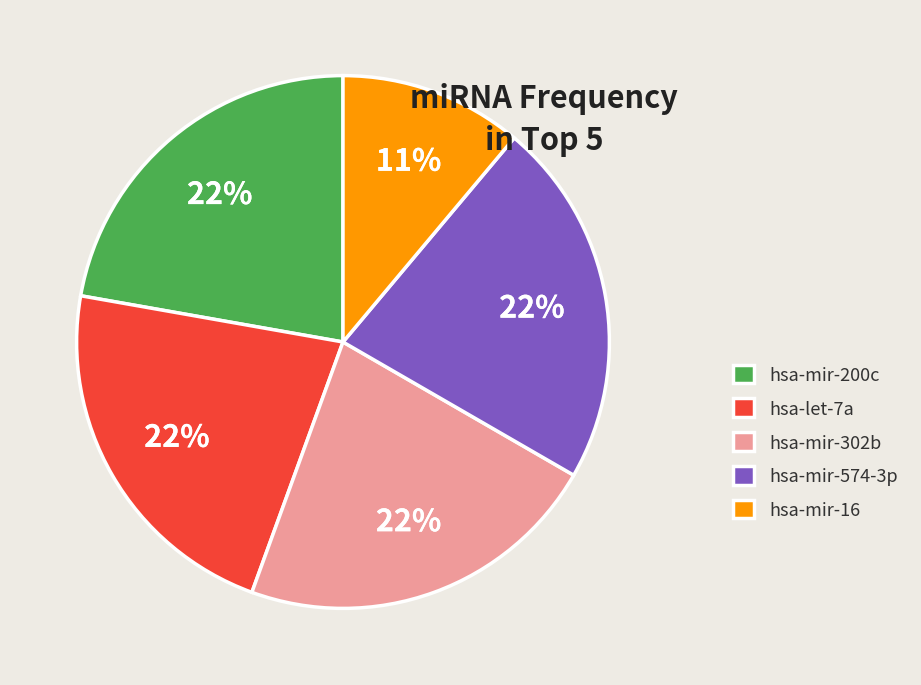

Approximately how many times larger is the value at hsa-mir-200c compared to hsa-let-7a?

1.0